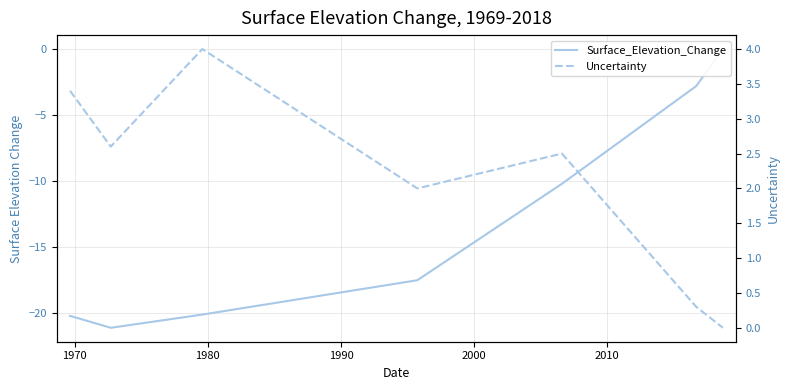

What is the value of the Uncertainty point at the 1st from the left?

3.4